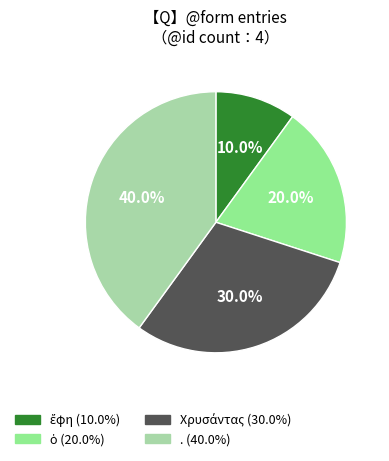

Does any single category account for the majority?

No